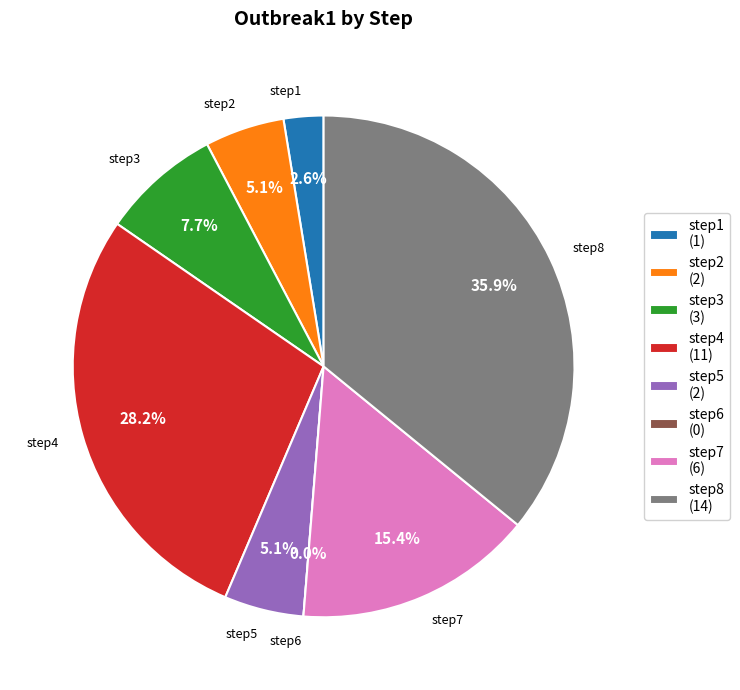

True or false: step8 accounts for 36% of the total.

True